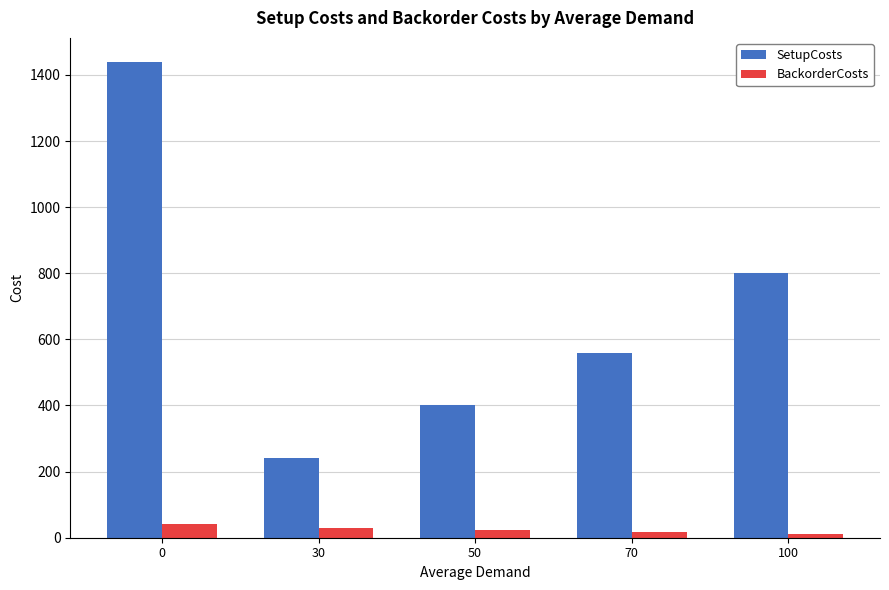

Rank the series by their average value, from lowest to highest.

BackorderCosts, SetupCosts